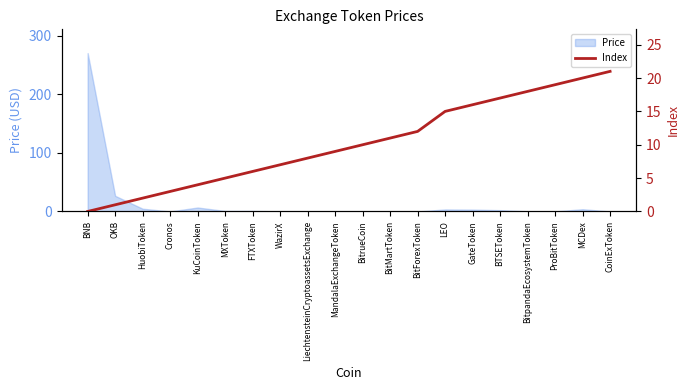

Between BitMartToken and BTSEToken, which is larger?

BTSEToken